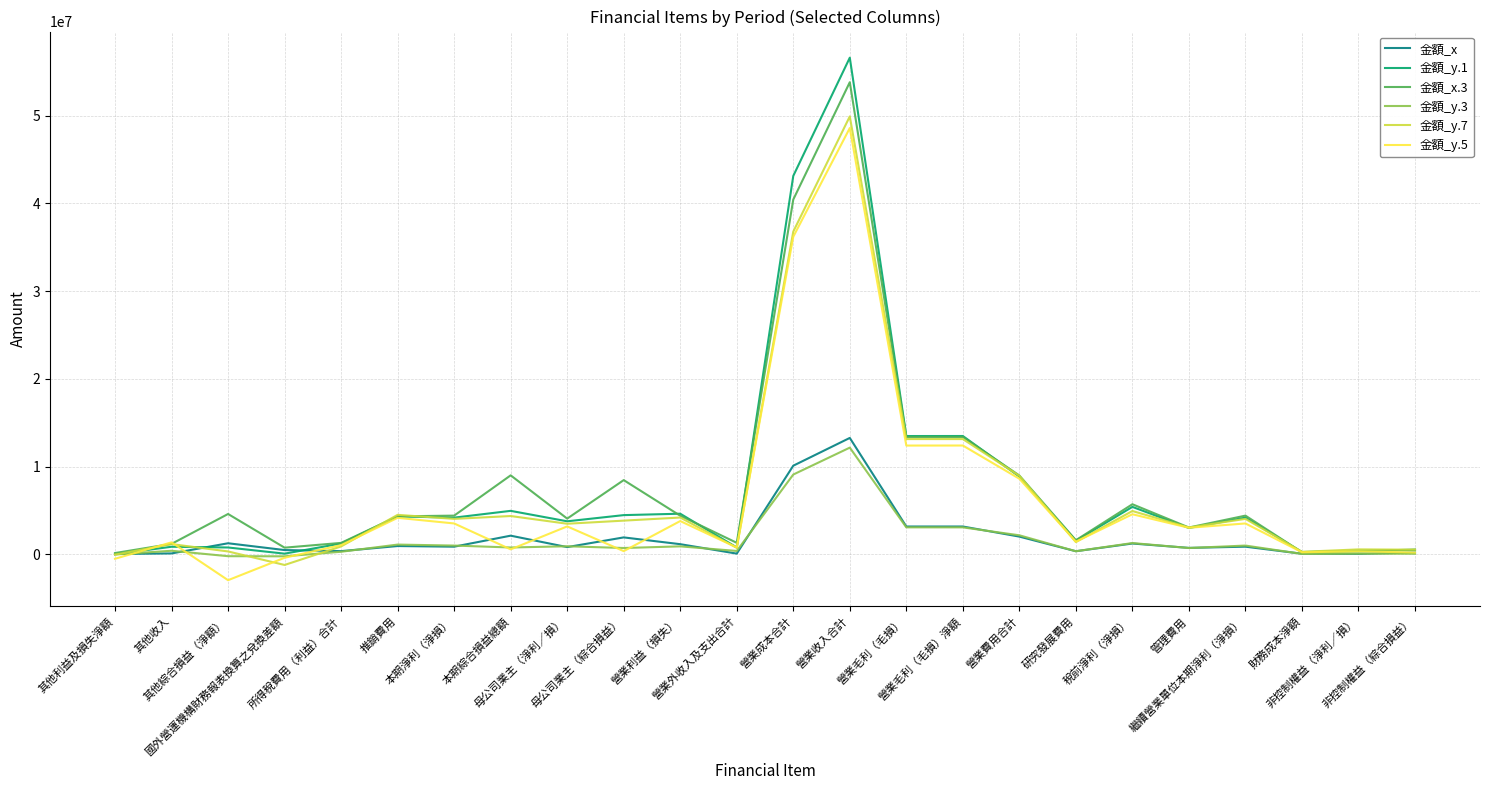

Which series has the widest spread of values?

金額_y.1